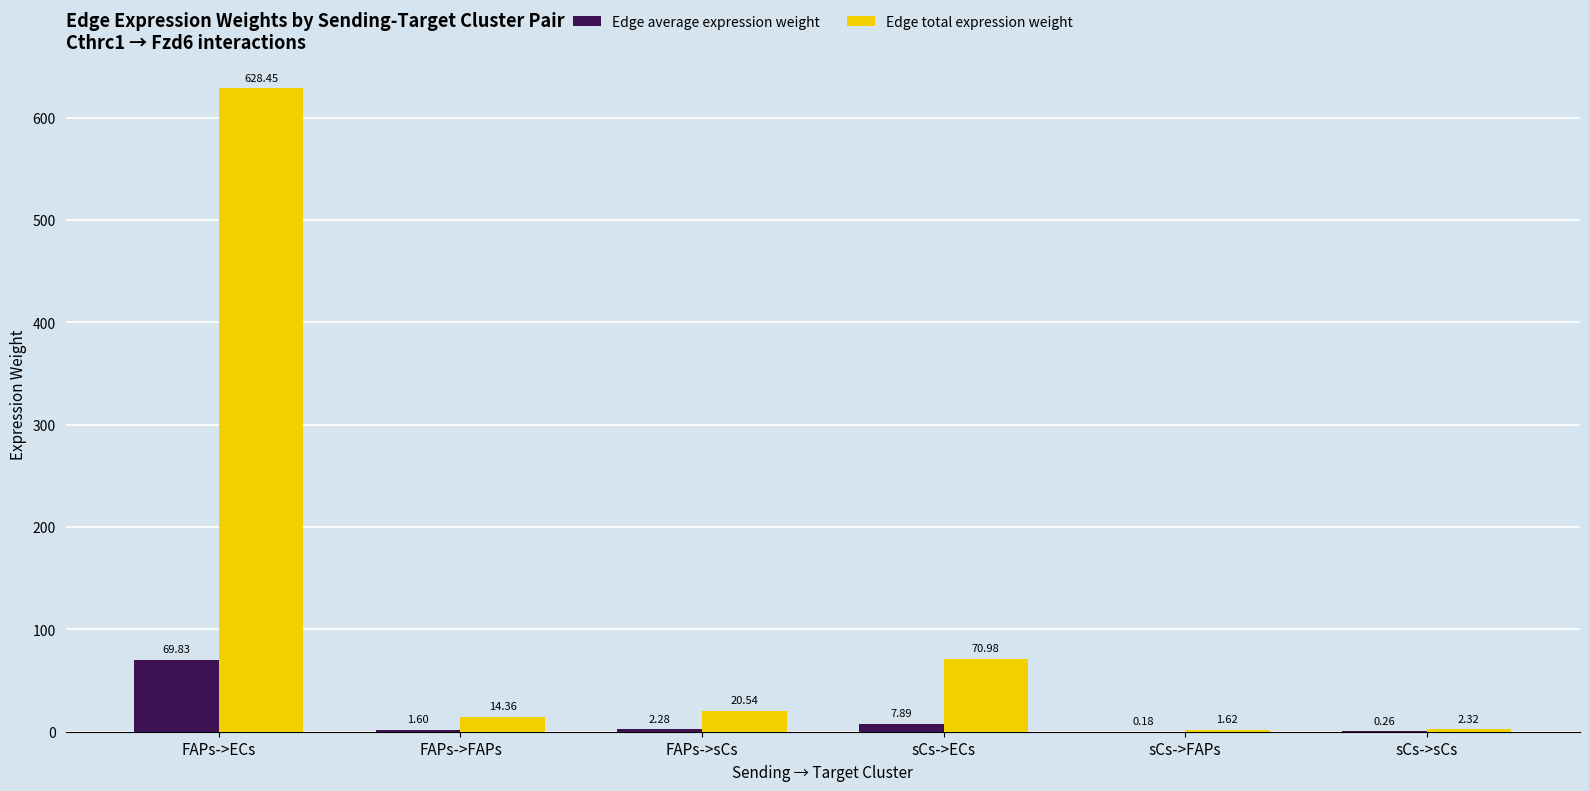

What is the total value across all series at FAPs->sCs?

22.8